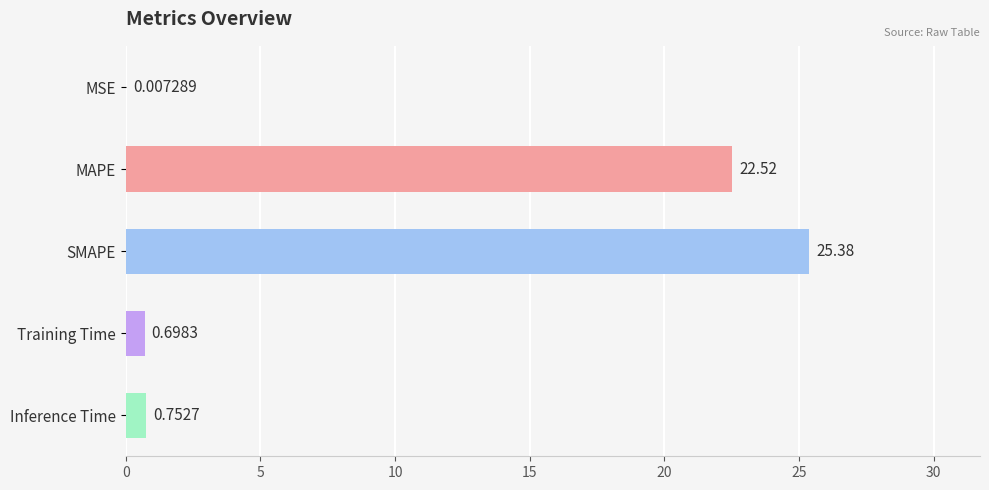

What is the change in value from SMAPE to Inference Time?

-24.6